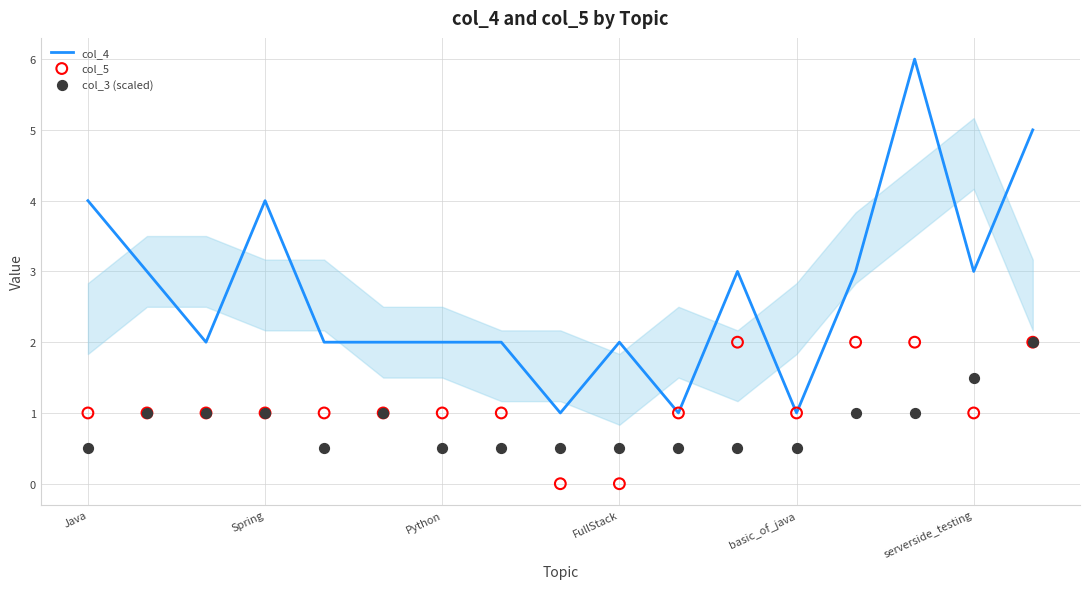

True or false: col_4 has a value of 0 at Python.

False